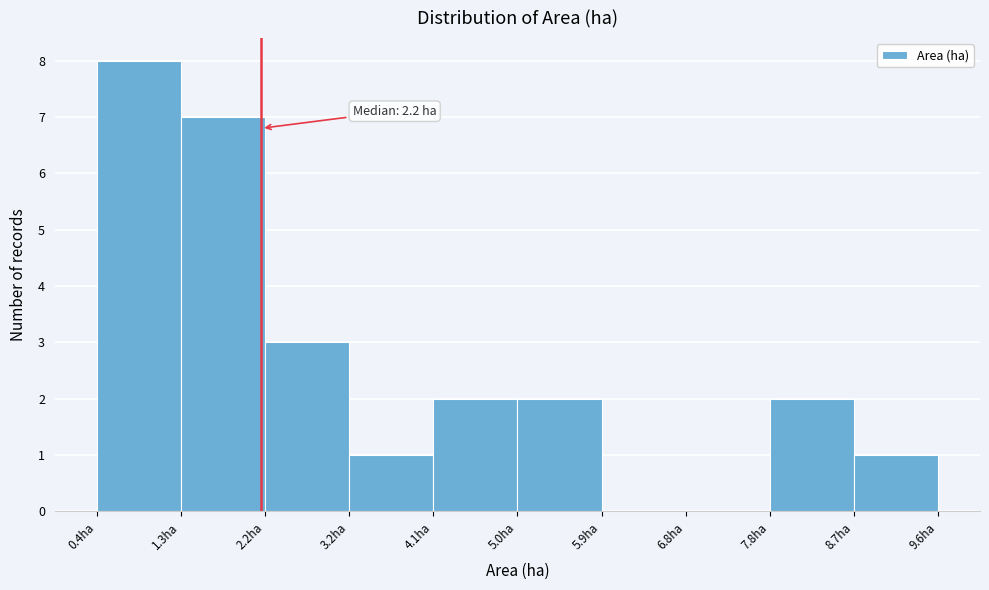

Over which range of the x-axis is the bar tallest?

0.40 to 1.32